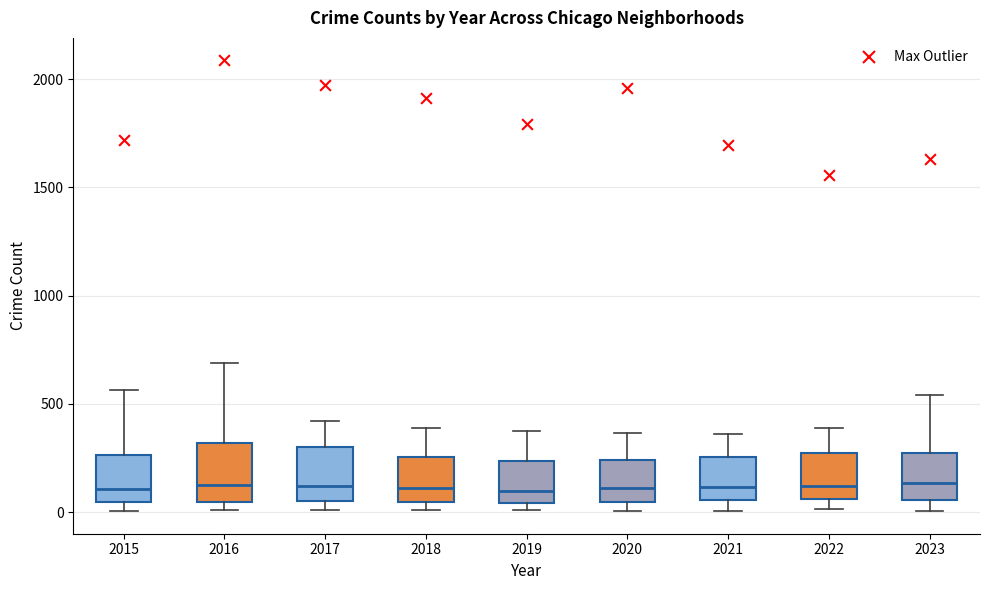

Where is the upper edge of the box at x = 2022 on the y-axis? The values are not printed on the chart, so give them approximately, as read against the axis.

250